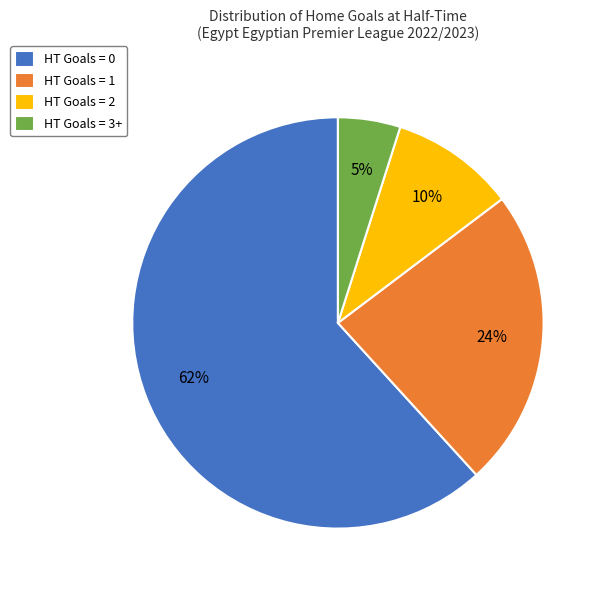

Which category has the biggest portion of the pie?

HT Goals = 0